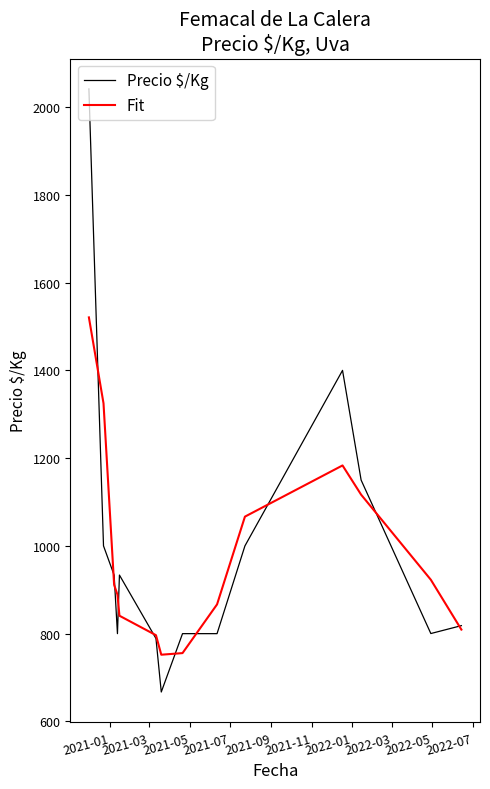

What is the highest value of the Precio $/Kg series?

2041.5